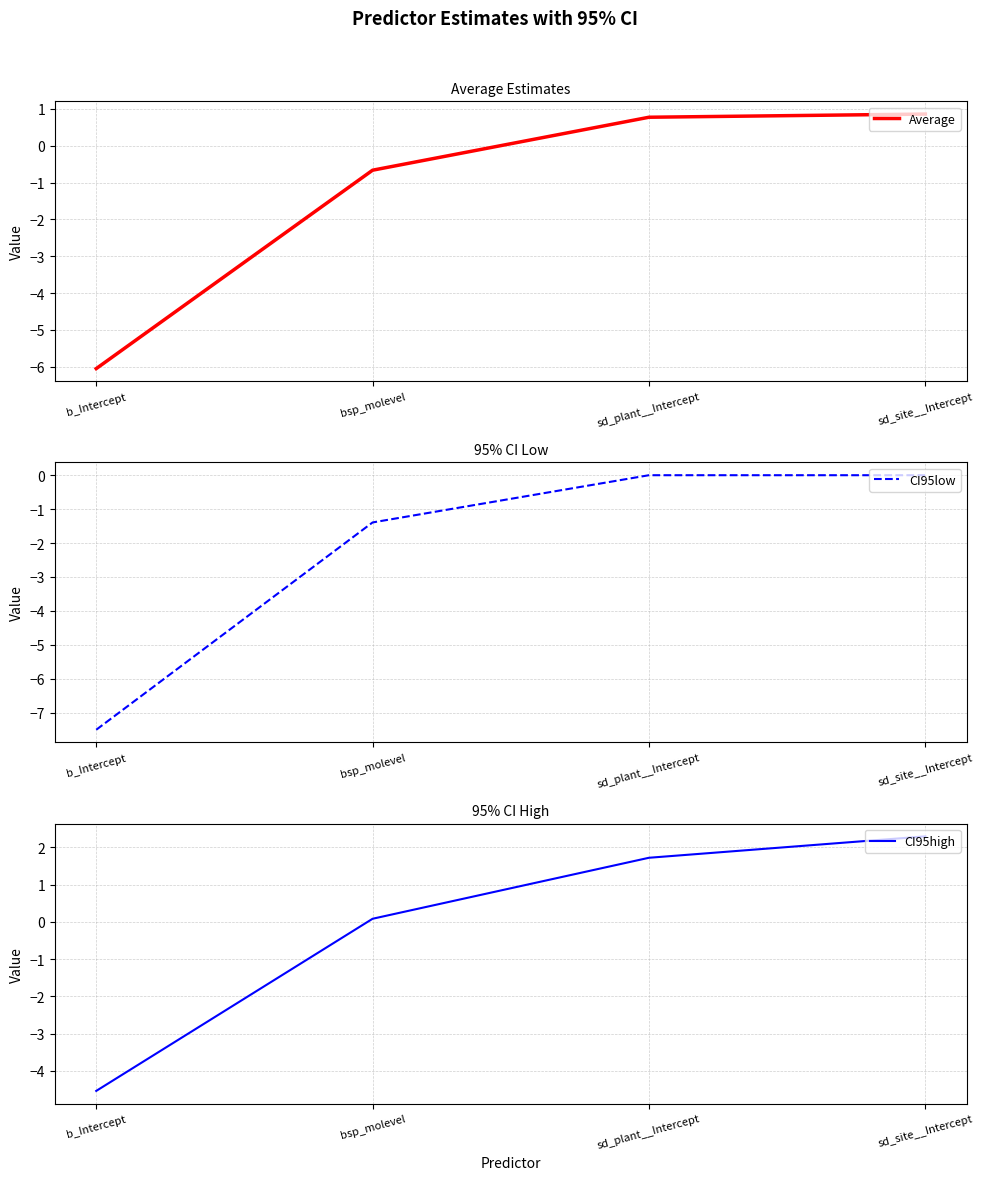

Reading right to left, transcribe all the data shown in this chart.

Average: 0.9	0.8	-0.7	-6.0
CI95low: 0.0	0.0	-1.4	-7.5
CI95high: 2.3	1.7	0.1	-4.5